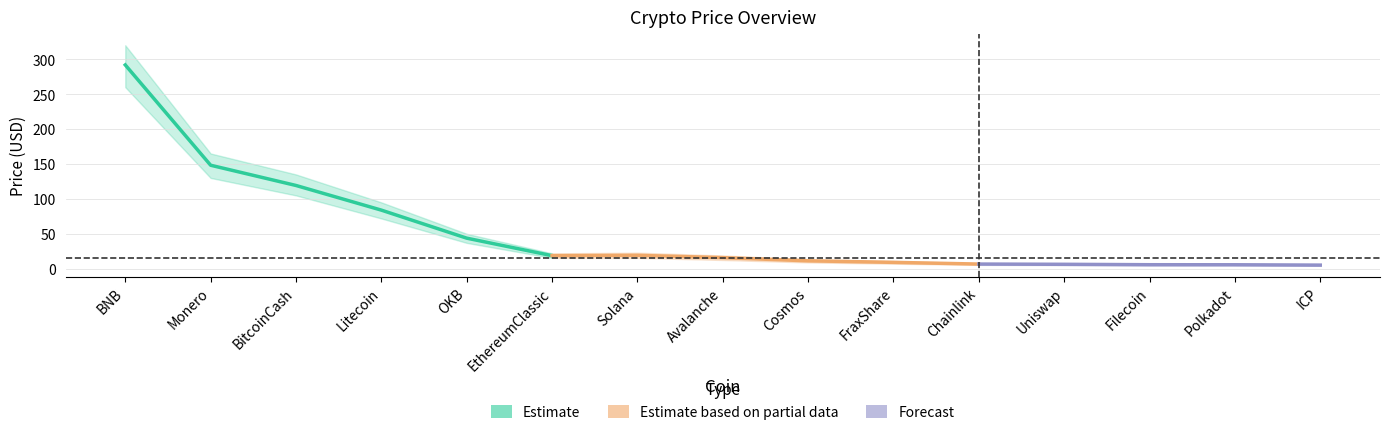

Reading right to left, transcribe all the data shown in this chart.

Price: 5.2	5.7	5.7	6.3	6.7	9.1	11.3	15.8	19.1	18.7	43.8	83.9	119.2	148.2	291.8
Price_upper: 6.1	6.7	6.8	7.5	7.8	11.0	13.5	19.0	23.0	22.0	50.0	95.0	135.0	165.0	320.0
Price_lower: 4.2	4.6	4.7	5.1	5.5	7.2	9.0	12.5	15.5	15.5	37.0	72.0	105.0	130.0	260.0